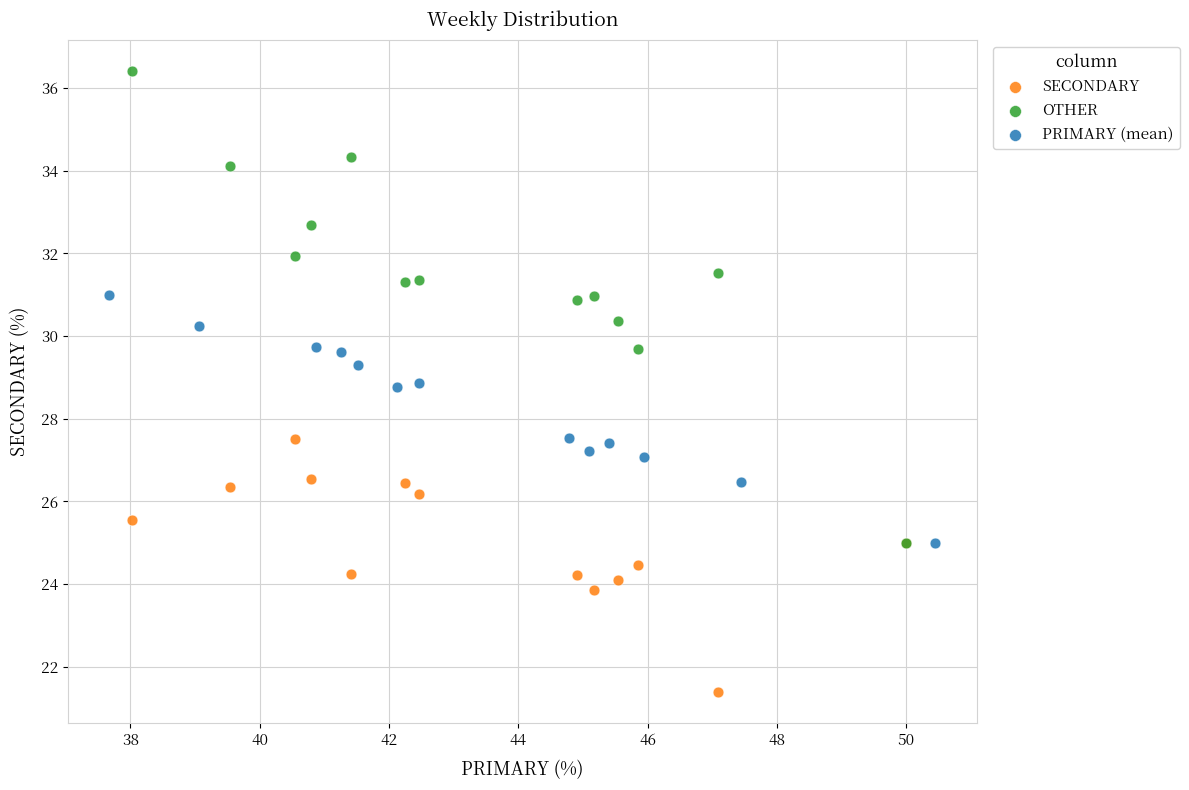

Which series reaches the minimum Y coordinate?

SECONDARY